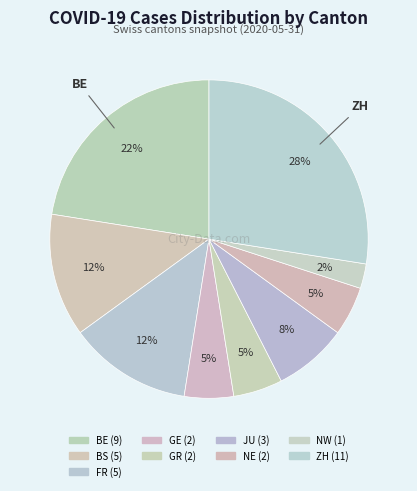

Count the number of slices in the pie.

9